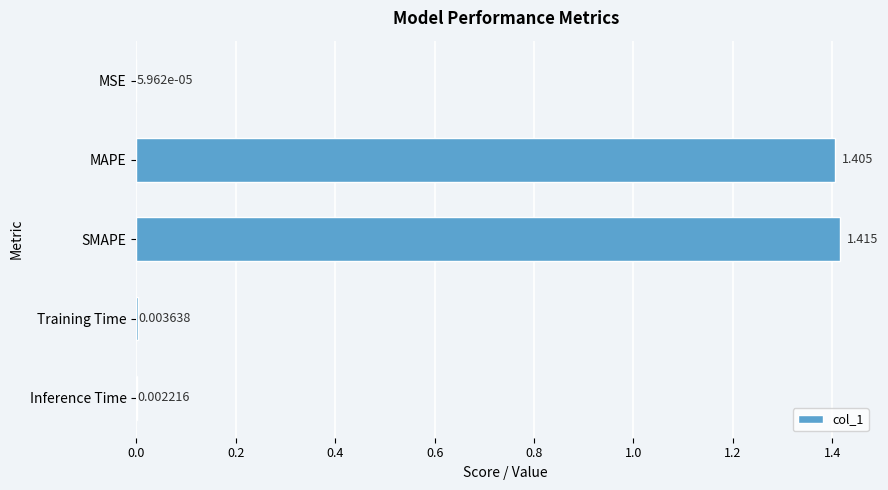

At which category does the chart reach its peak across all series?

SMAPE